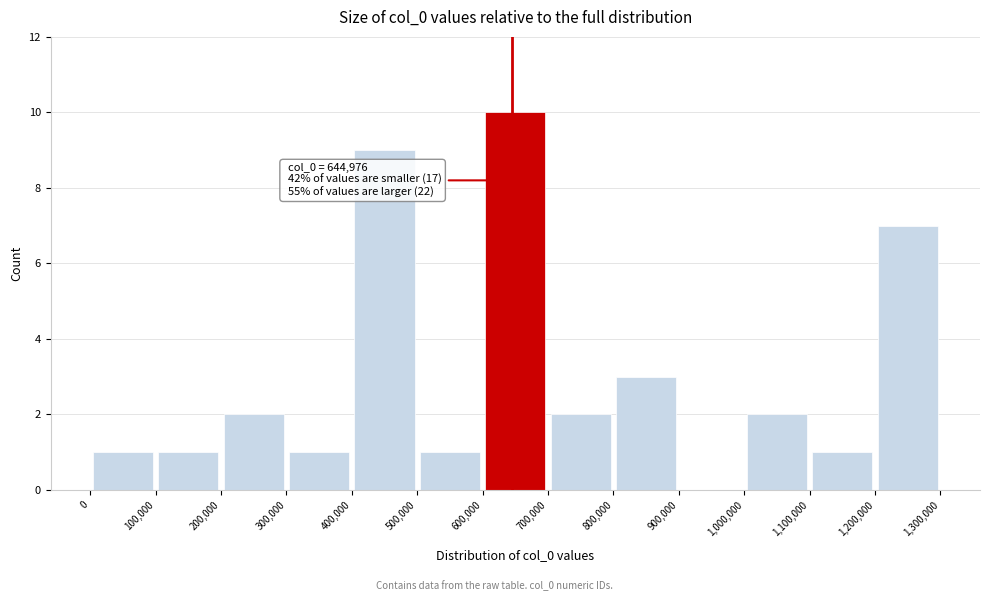

Over which range of the x-axis is the bar tallest?

600,000 to 700,000